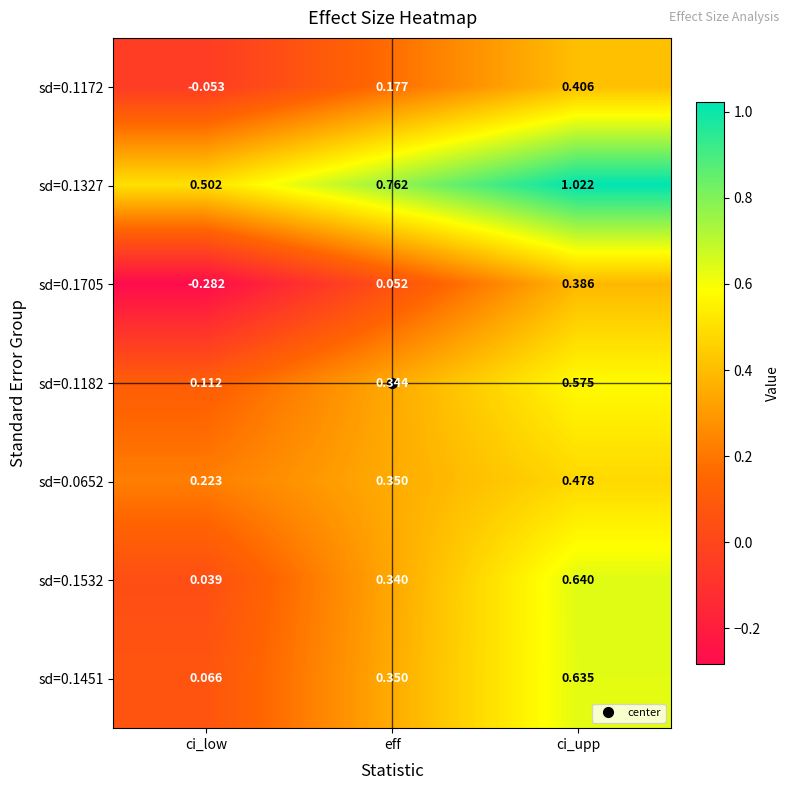

At which category is the sum across all series the highest?

ci_upp